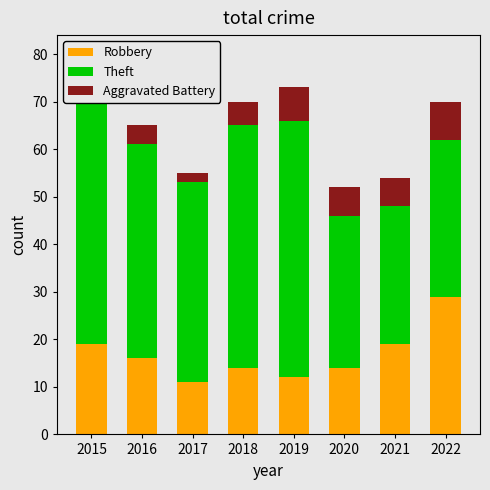

What is the difference between the second highest and second lowest values in the Aggravated Battery series?

3